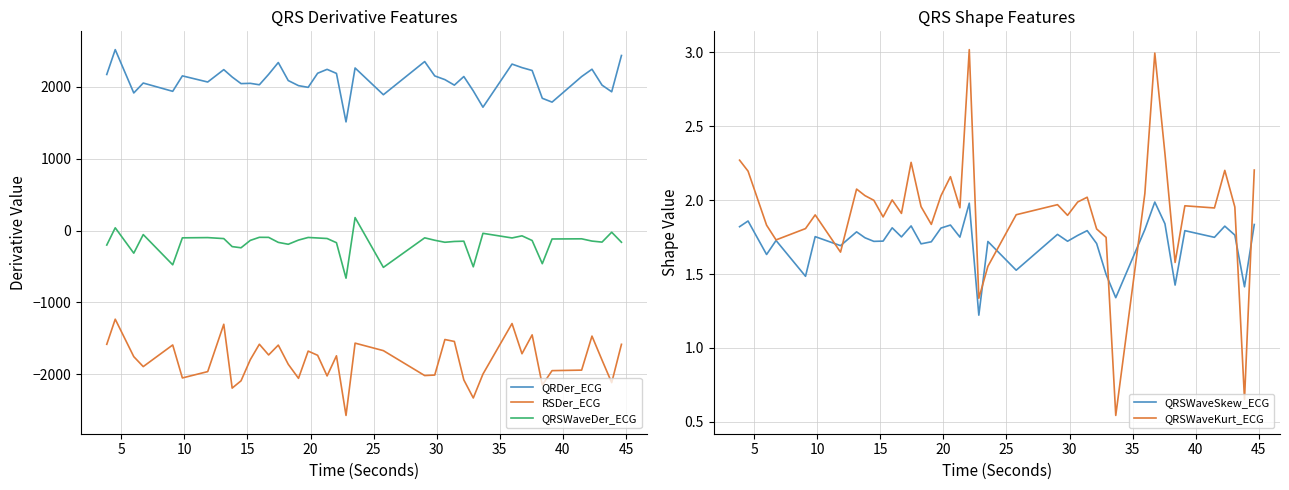

What is the minimum value for QRDer_ECG?

1511.8